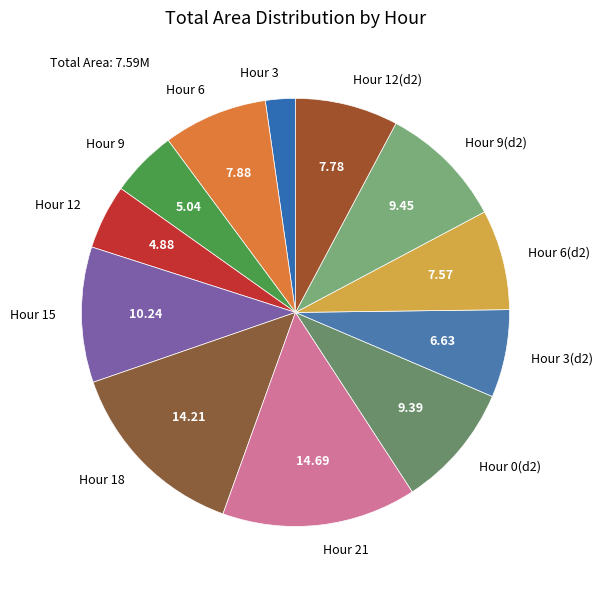

Combined, do Hour 9(d2) and Hour 6 account for over 50%?

No